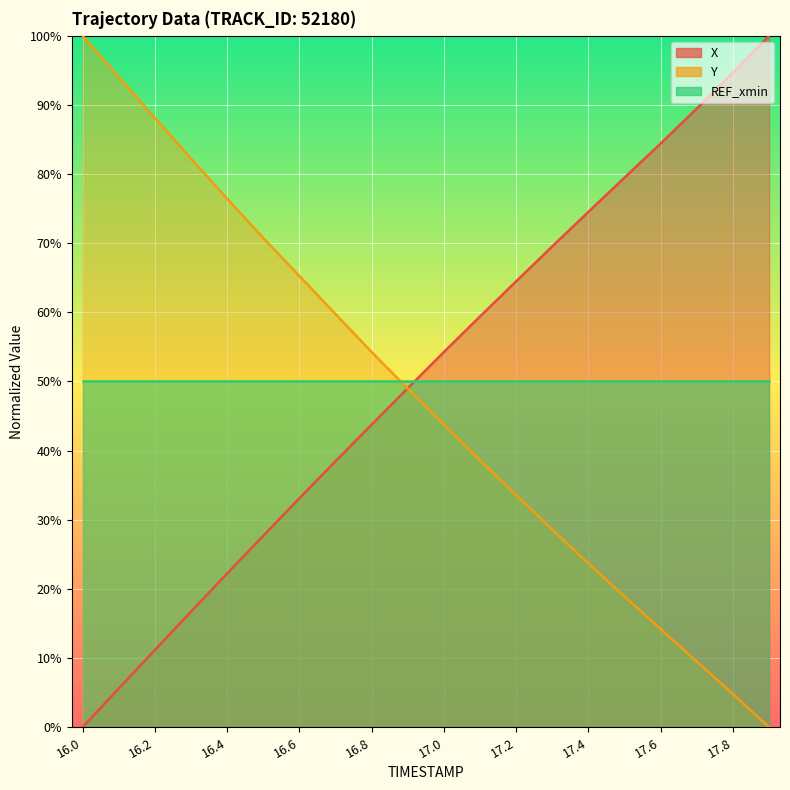

Is it true that X equals 38.5 at 16.7?

True